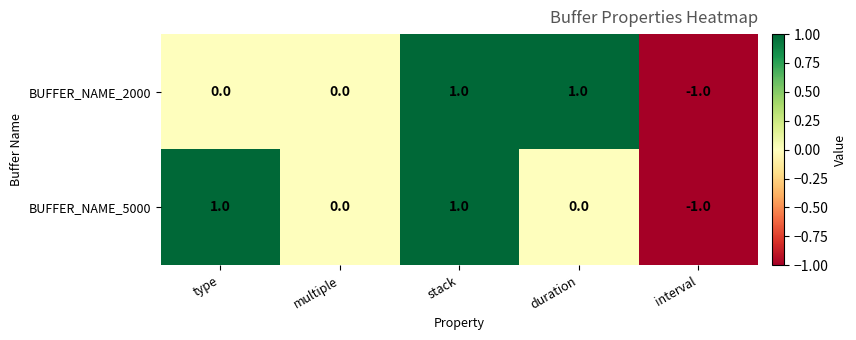

At which category is the sum across all series the highest?

stack